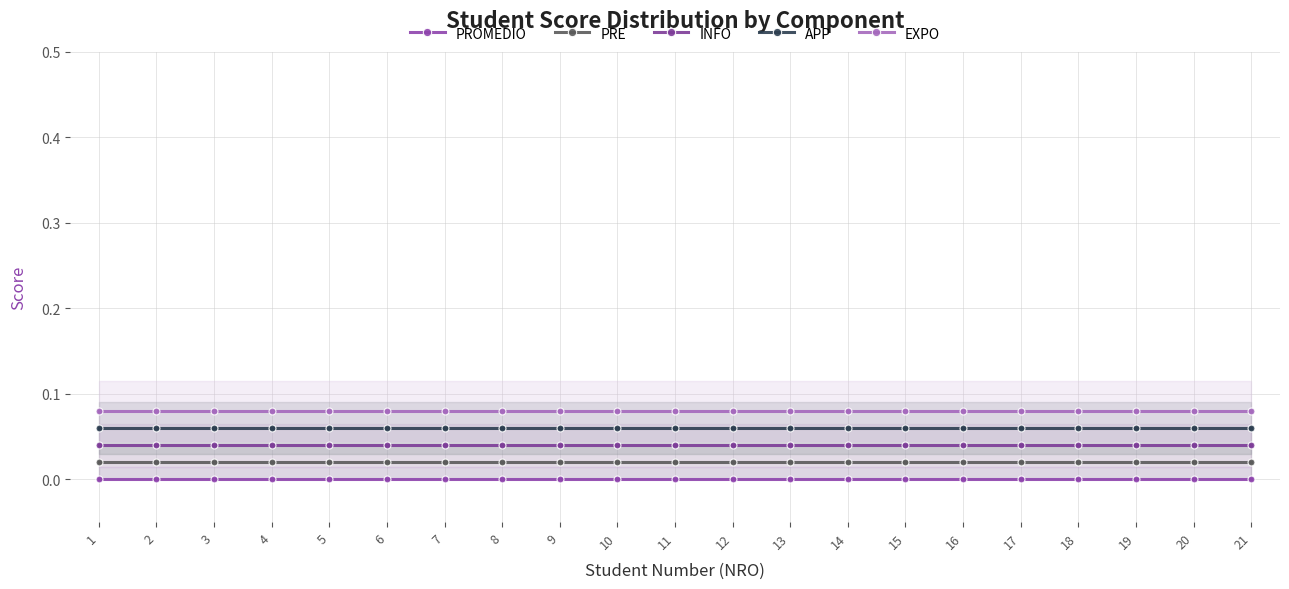

Where is PRE nearest to the value 0?

1